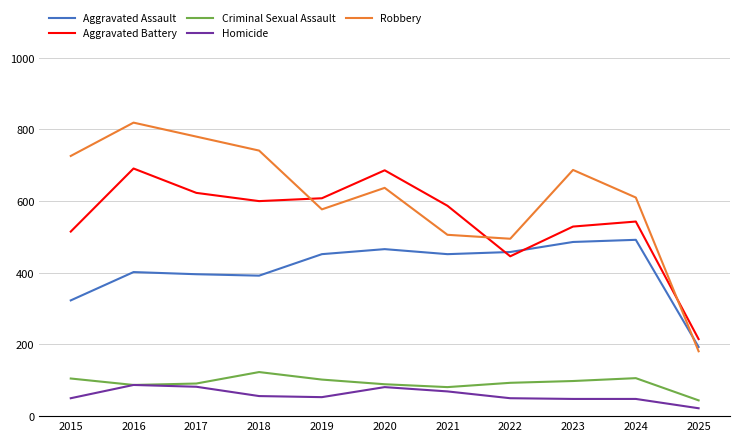

The value of Aggravated Battery at 2024 is 826. True or false?

False